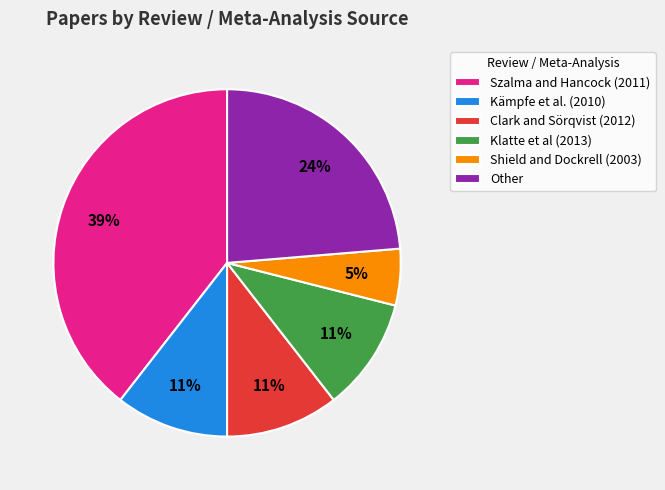

How many slices are in this pie chart?

6